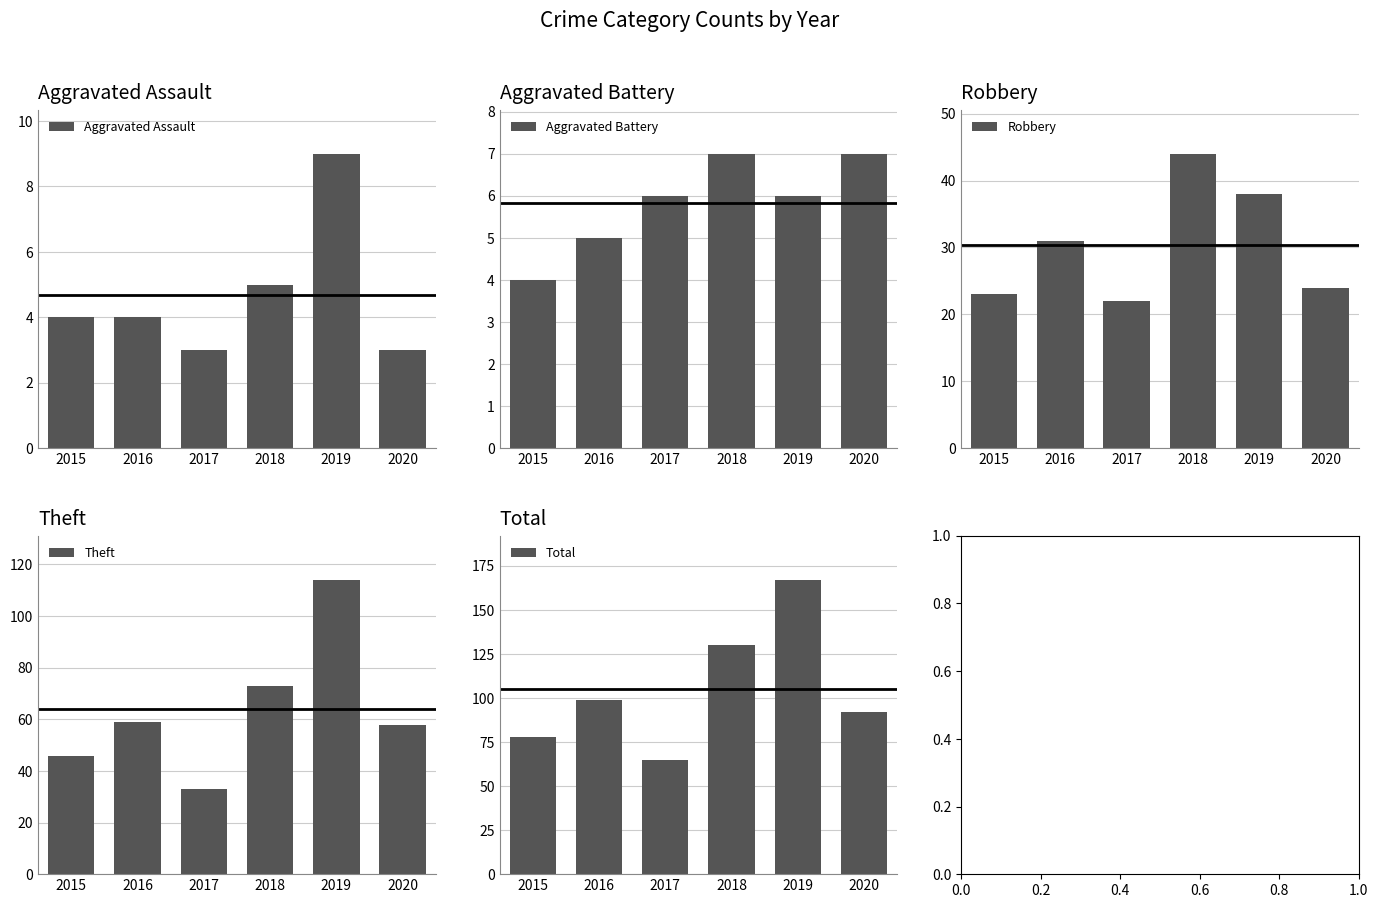

What is the value of the Total bar at the 6th from the left?

92